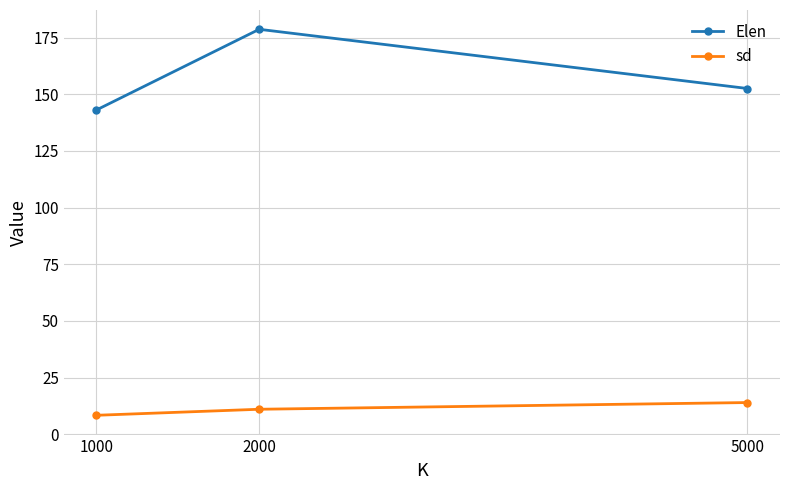

How many data points in sd are less than 11?

1